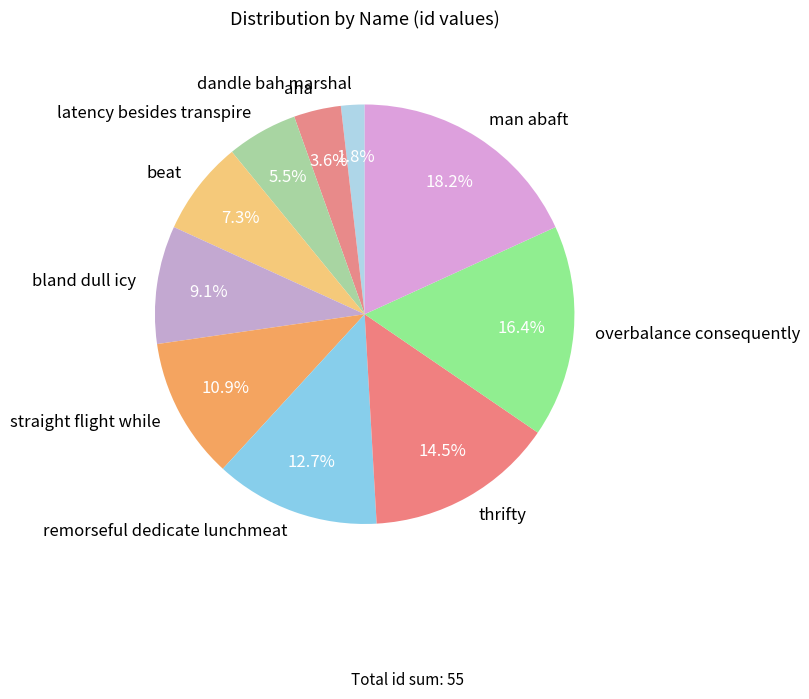

To the nearest percent, what is the difference between the remorseful dedicate lunchmeat and thrifty slice percentages?

2%